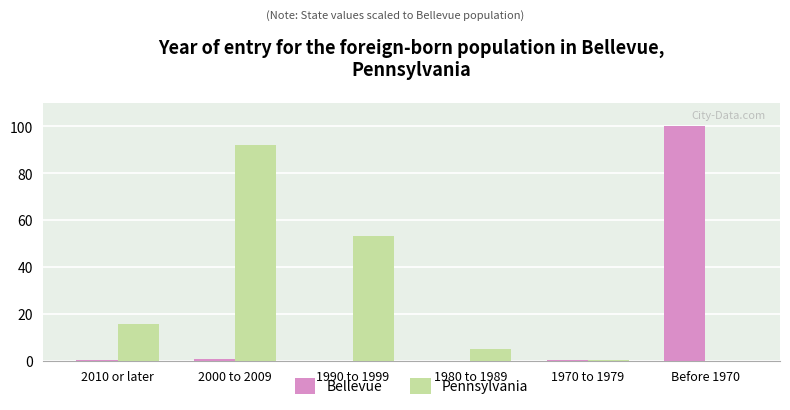

Between 2010 or later and 2000 to 2009, which series saw the biggest shift?

Pennsylvania